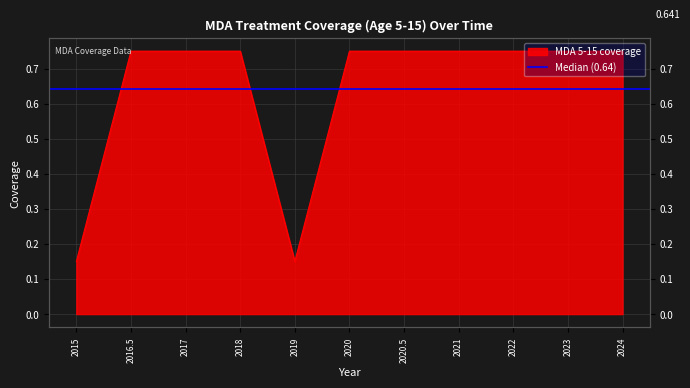

True or false: there are more than 0 points higher than both neighbors.

False